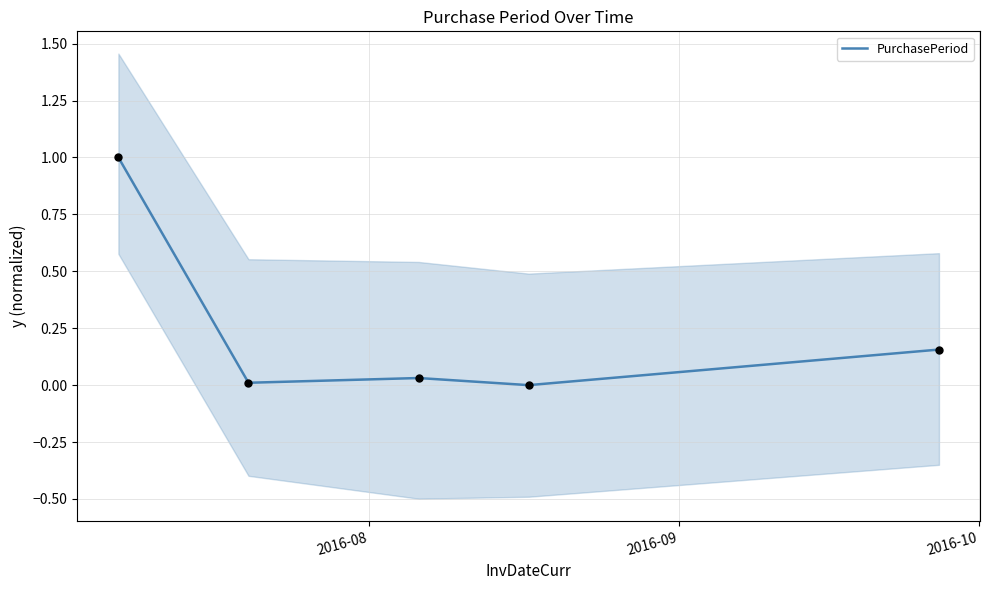

What is the maximum value for PurchasePeriod?

1.0